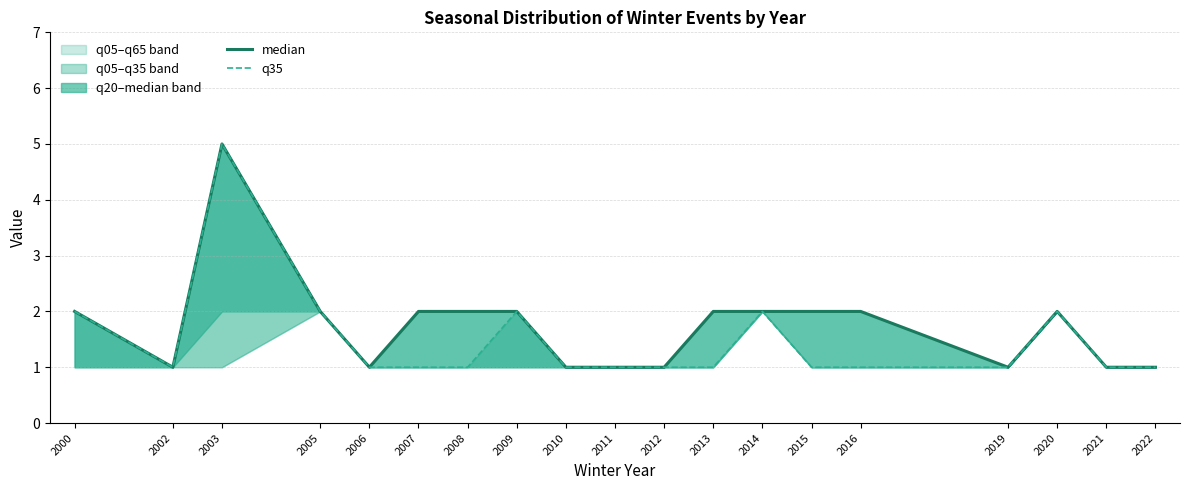

Reading right to left, what are all the values shown in this chart?

median: 2022=1	2021=1	2020=2	2019=1	2016=2	2015=2	2014=2	2013=2	2012=1	2011=1	2010=1	2009=2	2008=2	2007=2	2006=1	2005=2	2003=5	2002=1	2000=2
q35: 2022=1	2021=1	2020=2	2019=1	2016=1	2015=1	2014=2	2013=1	2012=1	2011=1	2010=1	2009=2	2008=1	2007=1	2006=1	2005=2	2003=5	2002=1	2000=2